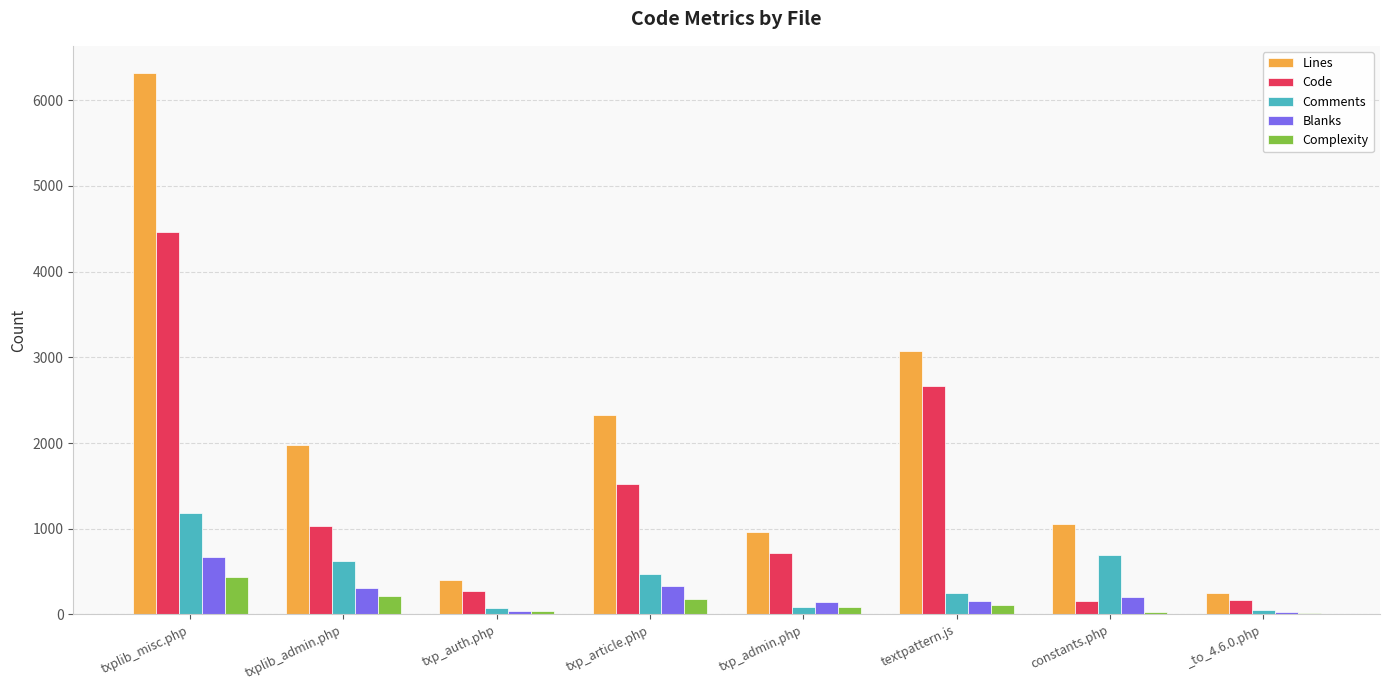

What is the sum of all Blanks values?

1906